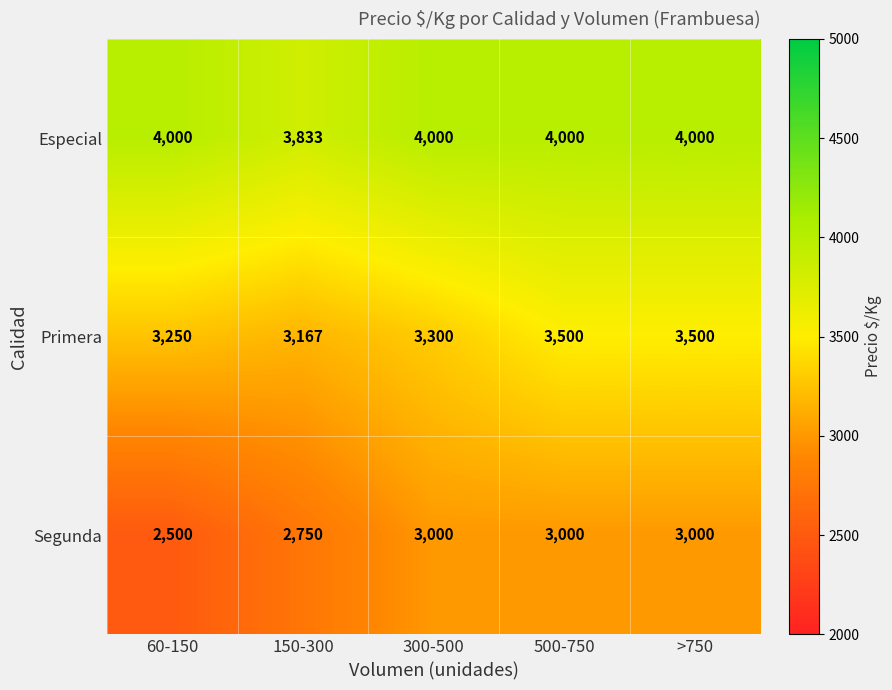

How many values in the Primera series are below 3300?

2